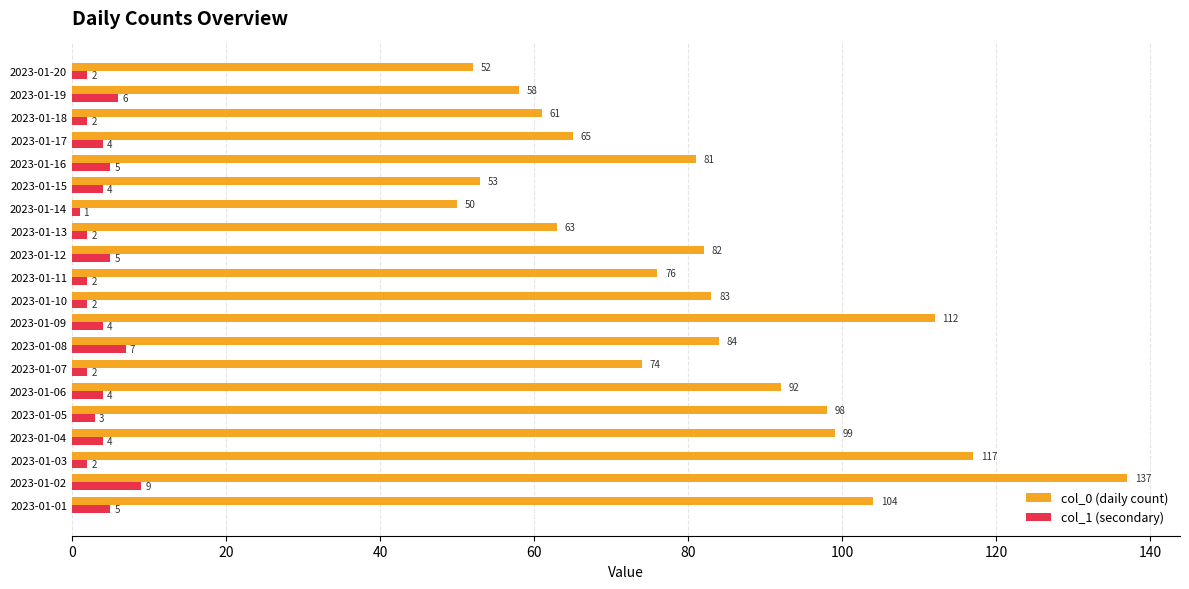

Is it true that col_0 (daily count) equals 136 at 2023-01-04?

False